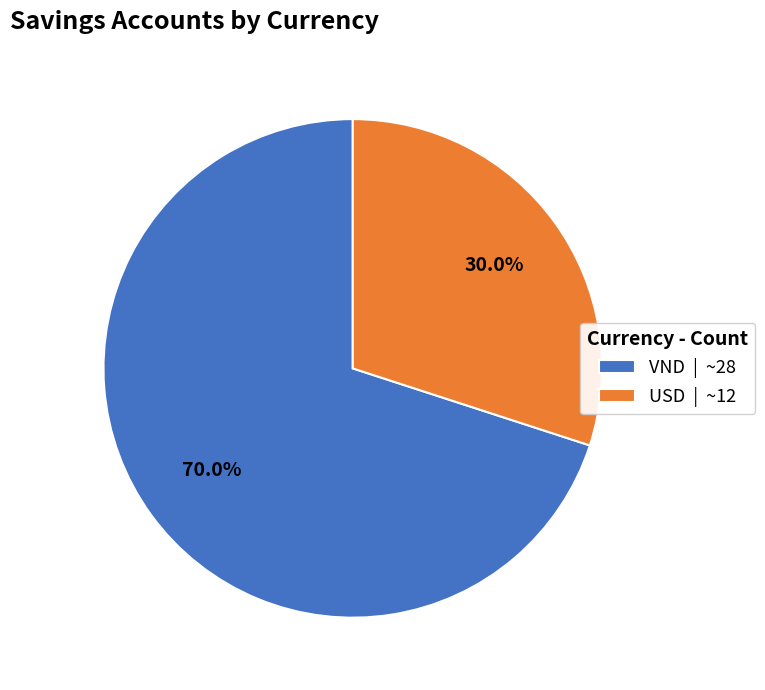

Count the number of slices in the pie.

2